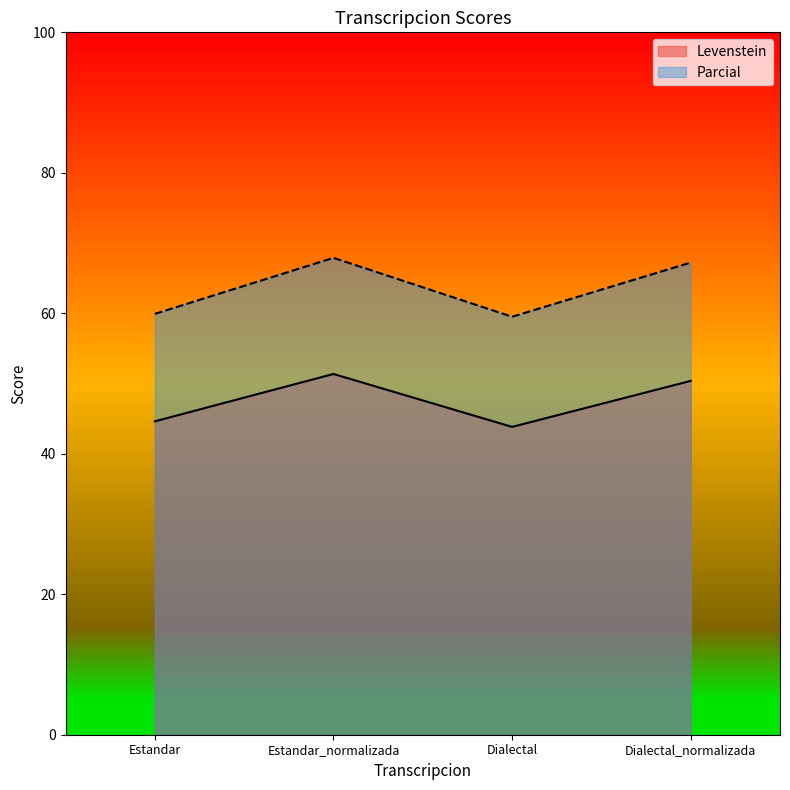

True or false: Parcial has more than 2 interior local peaks.

False